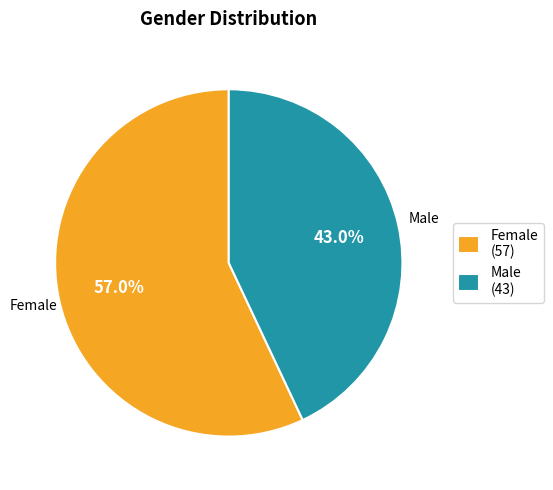

True or false: Female accounts for 51% of the total.

False